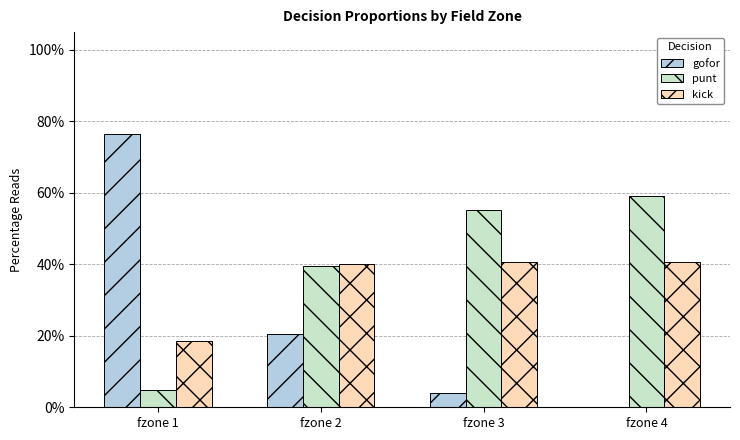

Are the bars grouped side by side (vs. stacked)?

Yes